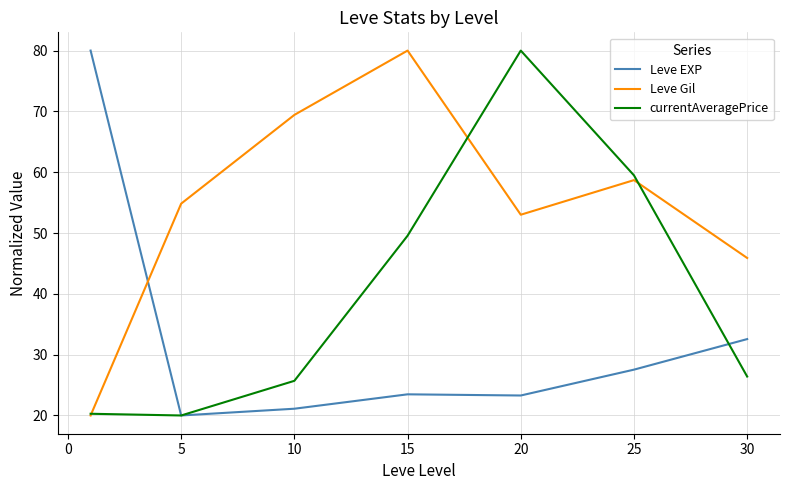

What are all the series names shown in the legend?

Leve EXP, Leve Gil, currentAveragePrice